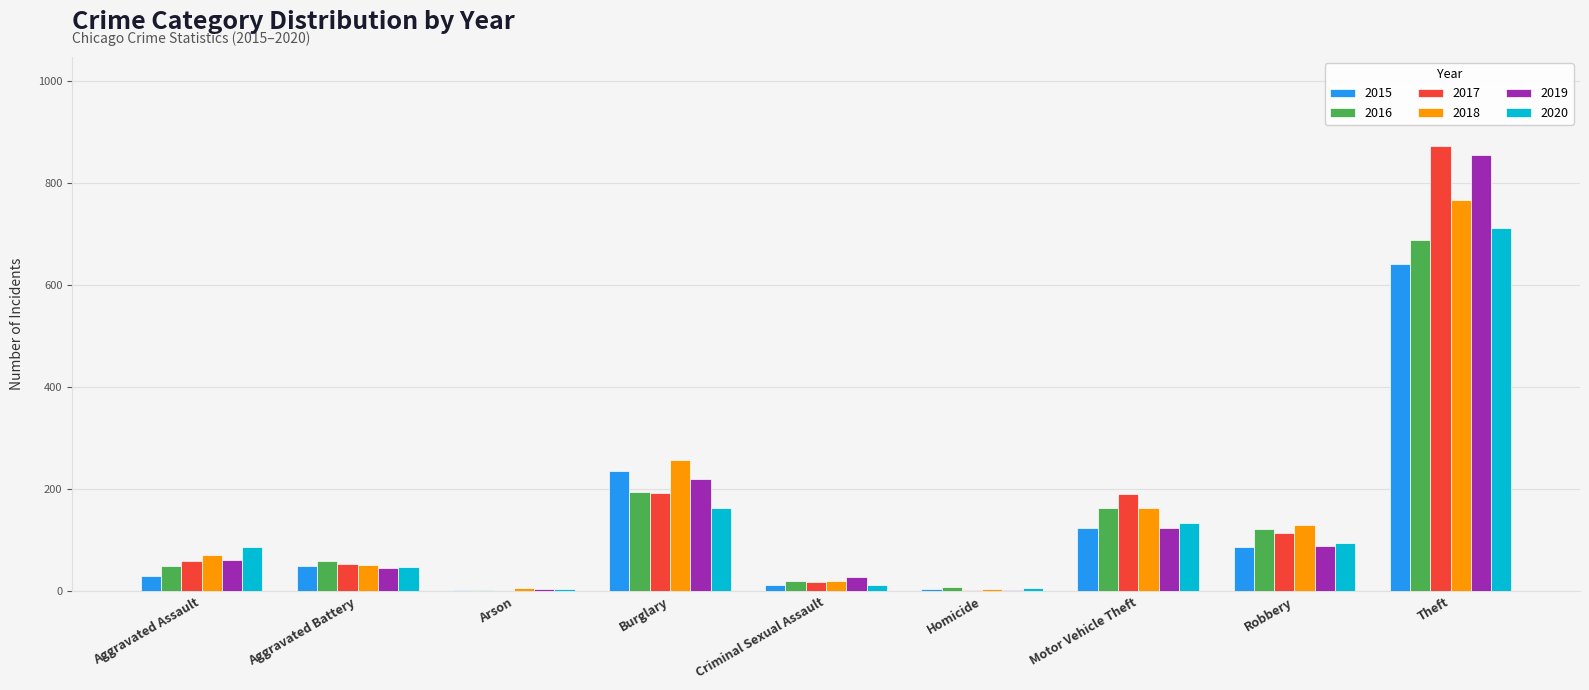

True or false: 2019 has a value of 29 at Criminal Sexual Assault.

True